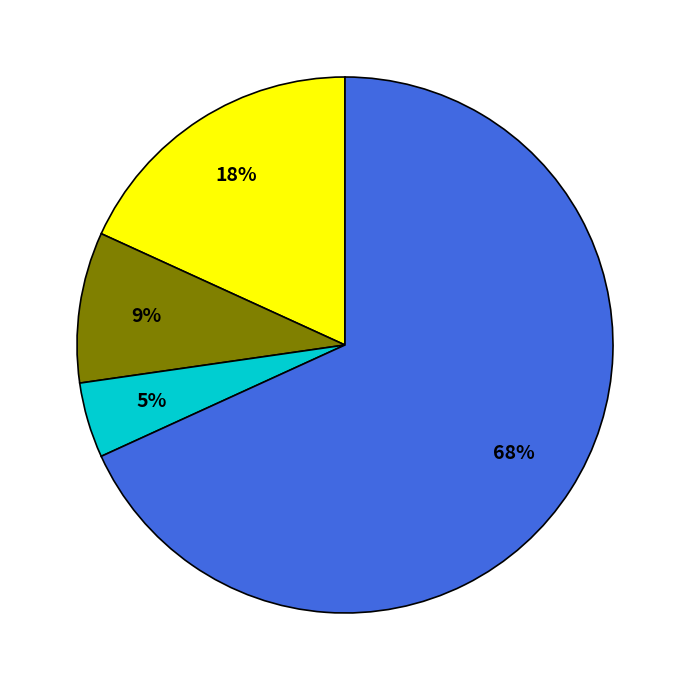

To the nearest percent, what is the average slice percentage?

25%